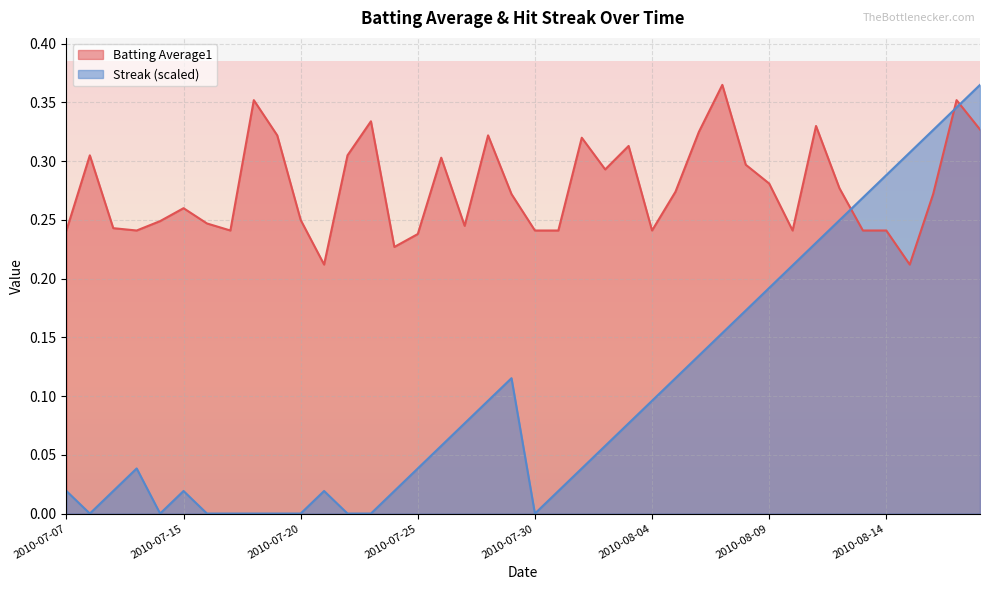

Does the chart display data point markers on the line(s)?

No